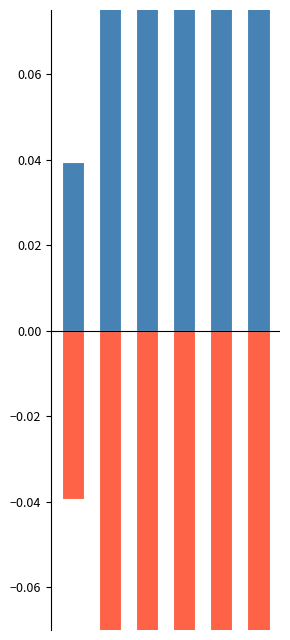

What is the spread (max minus min) of values at 1?

0.2